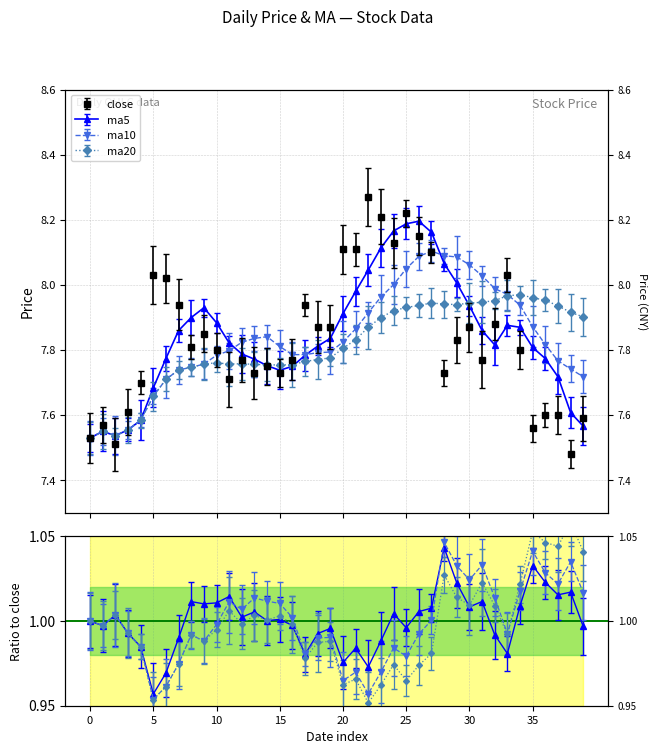

What are all the series names shown in the legend?

close, ma5, ma10, ma20